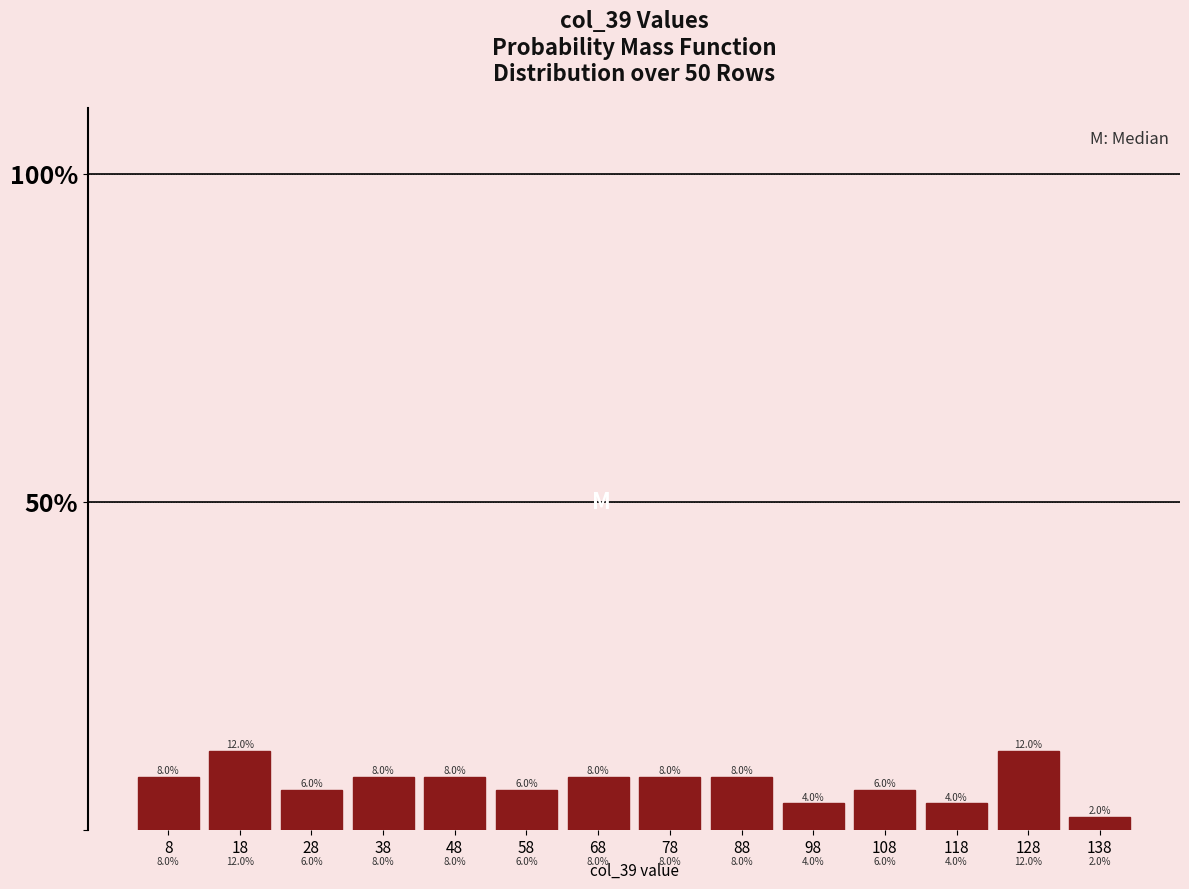

How tall is the bar that spans 43 to 53 on the x-axis?

8.0